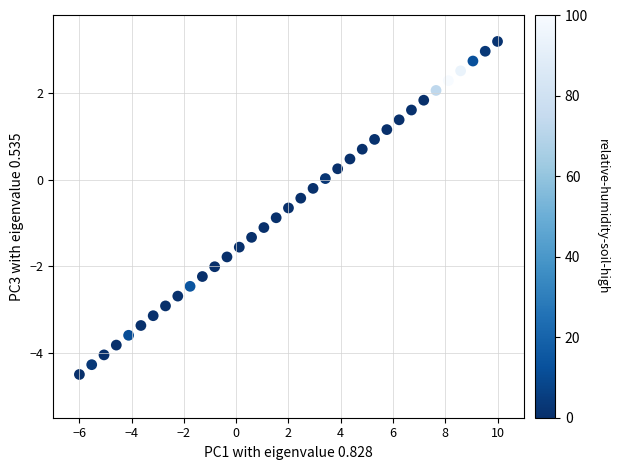

What is the range of Y values (max minus min)?

7.7